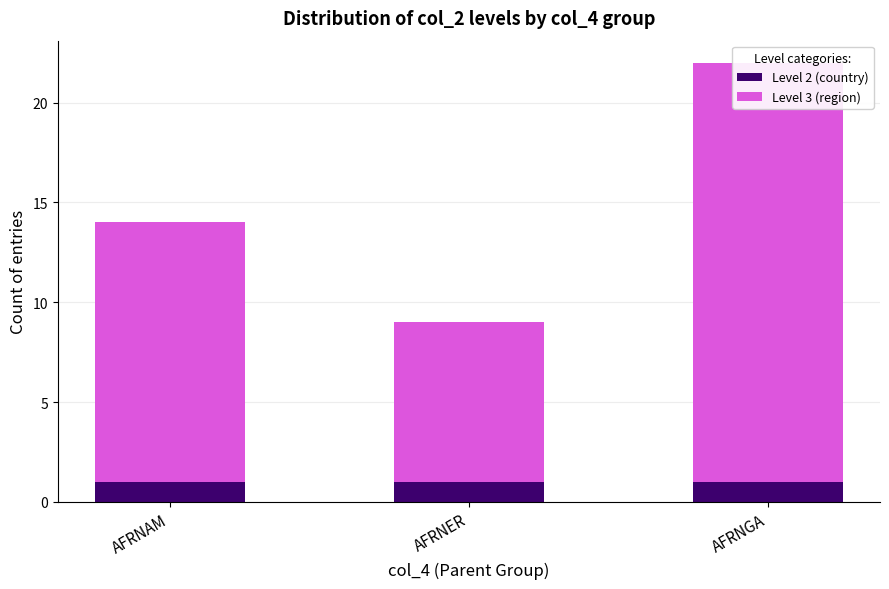

What is the total value across all series at AFRNAM?

14